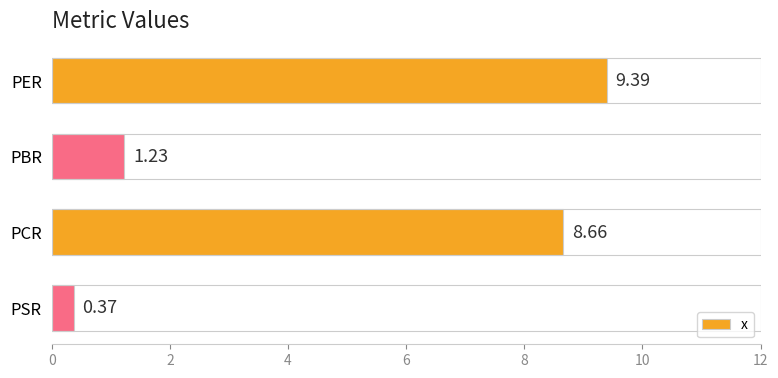

Count the number of data series in this chart.

1